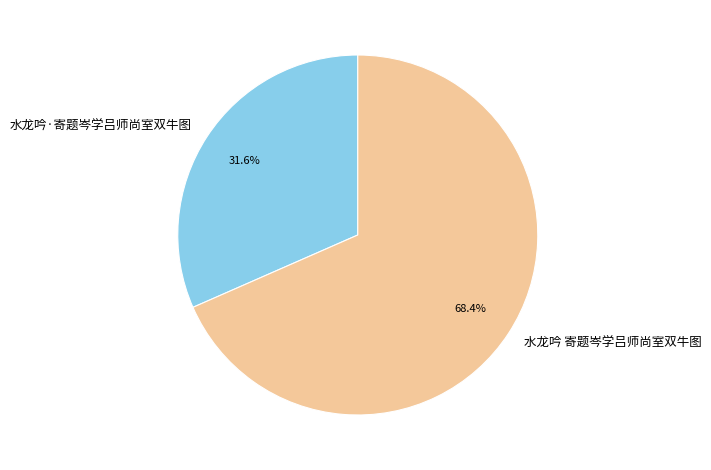

Approximately how many times larger is the value at 水龙吟·寄题岑学吕师尚室双牛图 compared to 水龙吟 寄题岑学吕师尚室双牛图?

0.5